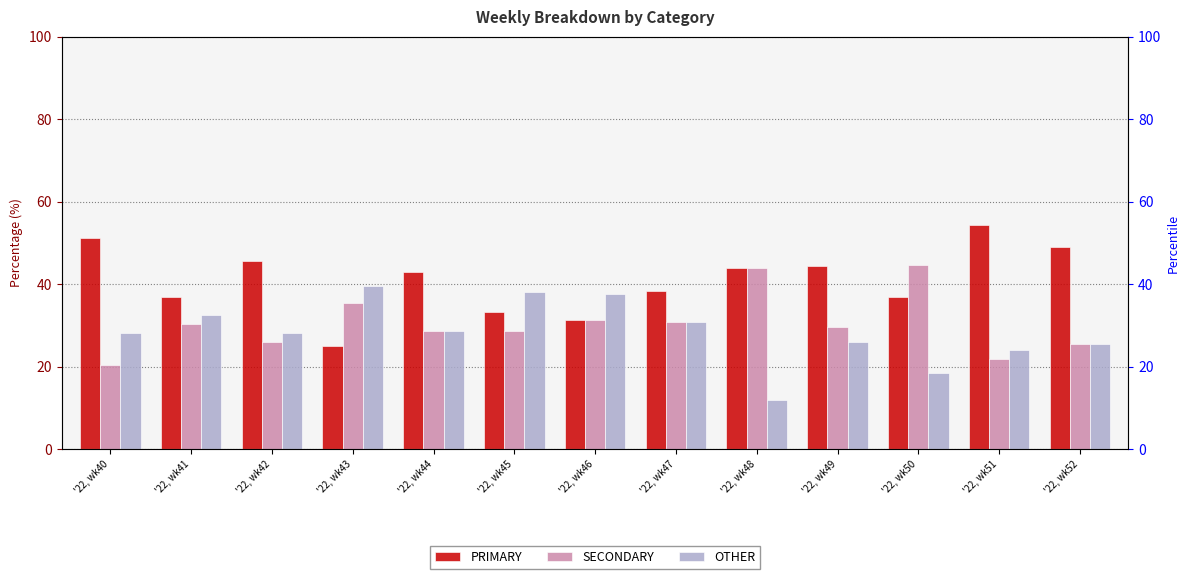

Reading left to right, extract all data points from this chart.

PRIMARY: 51.3	37.0	45.7	25.0	42.9	33.3	31.2	38.5	44.0	44.4	36.8	54.3	48.9
SECONDARY: 20.5	30.4	26.1	35.4	28.6	28.6	31.2	30.8	44.0	29.6	44.7	21.7	25.5
OTHER: 28.2	32.6	28.3	39.6	28.6	38.1	37.5	30.8	12.0	25.9	18.4	23.9	25.5